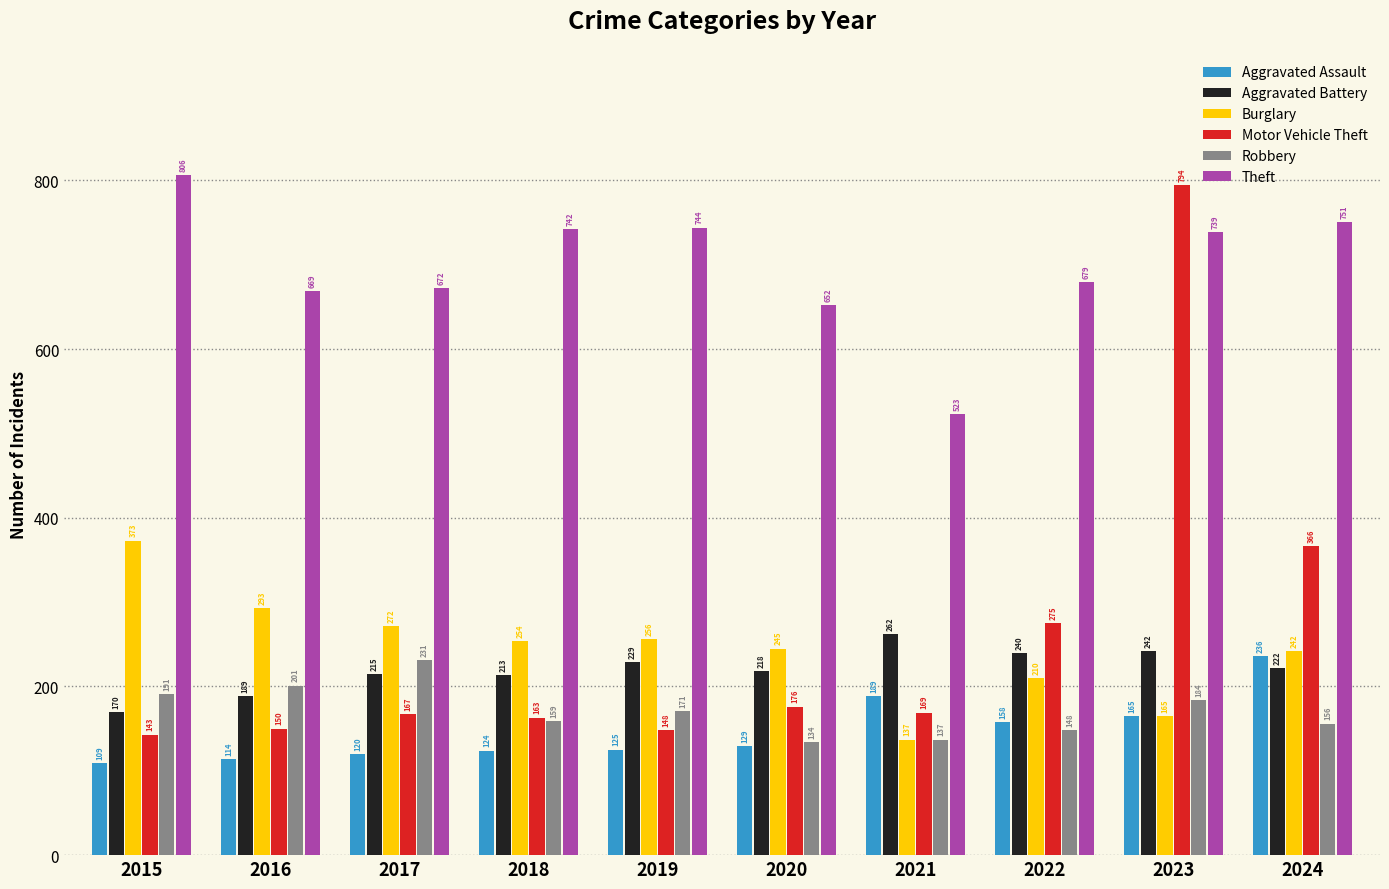

Reading left to right, what are all the values shown in this chart?

Aggravated Assault: 109	114	120	124	125	129	189	158	165	236
Aggravated Battery: 170	189	215	213	229	218	262	240	242	222
Burglary: 373	293	272	254	256	245	137	210	165	242
Motor Vehicle Theft: 143	150	167	163	148	176	169	275	794	366
Robbery: 191	201	231	159	171	134	137	148	184	156
Theft: 806	669	672	742	744	652	523	679	739	751